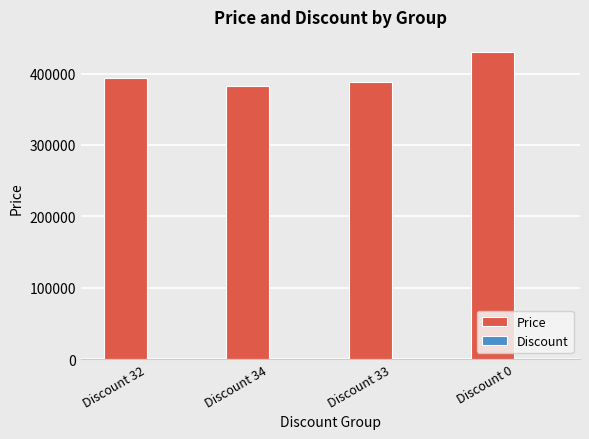

Which series has the largest total across all categories?

Price